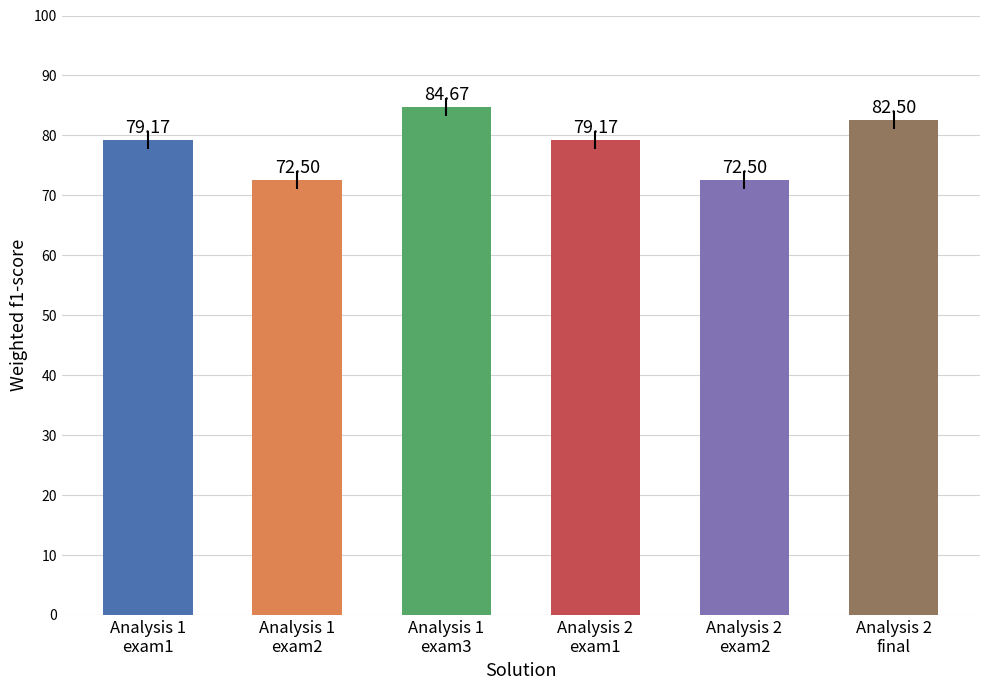

What is the sum of all values?

470.5